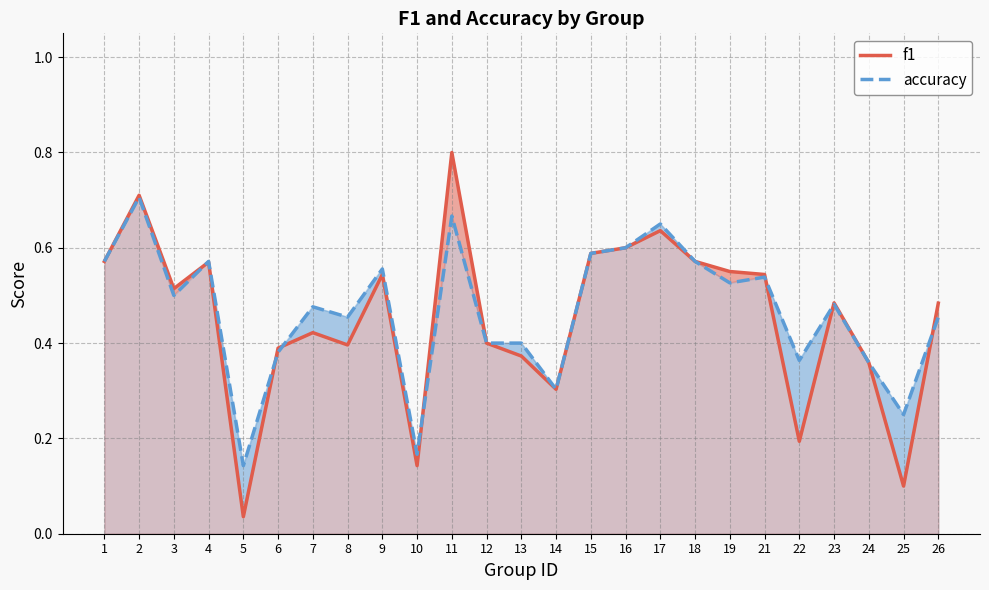

How many lines are shown in the chart?

2